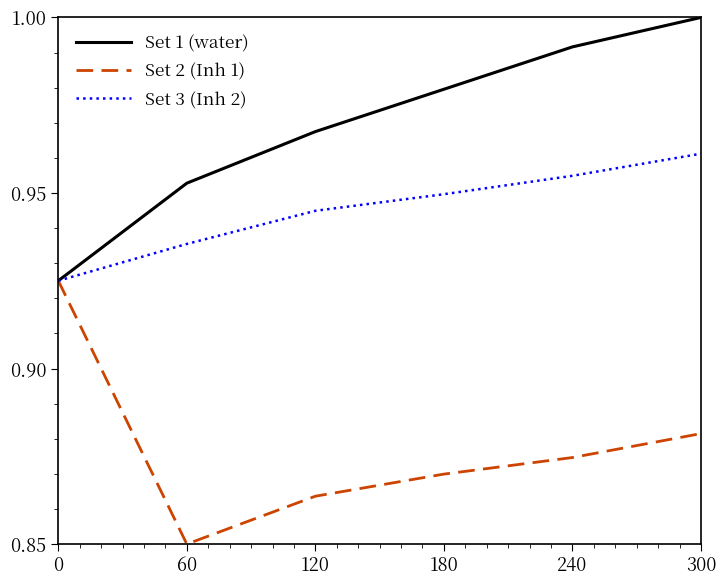

Which label corresponds to the smallest value in the chart?

60